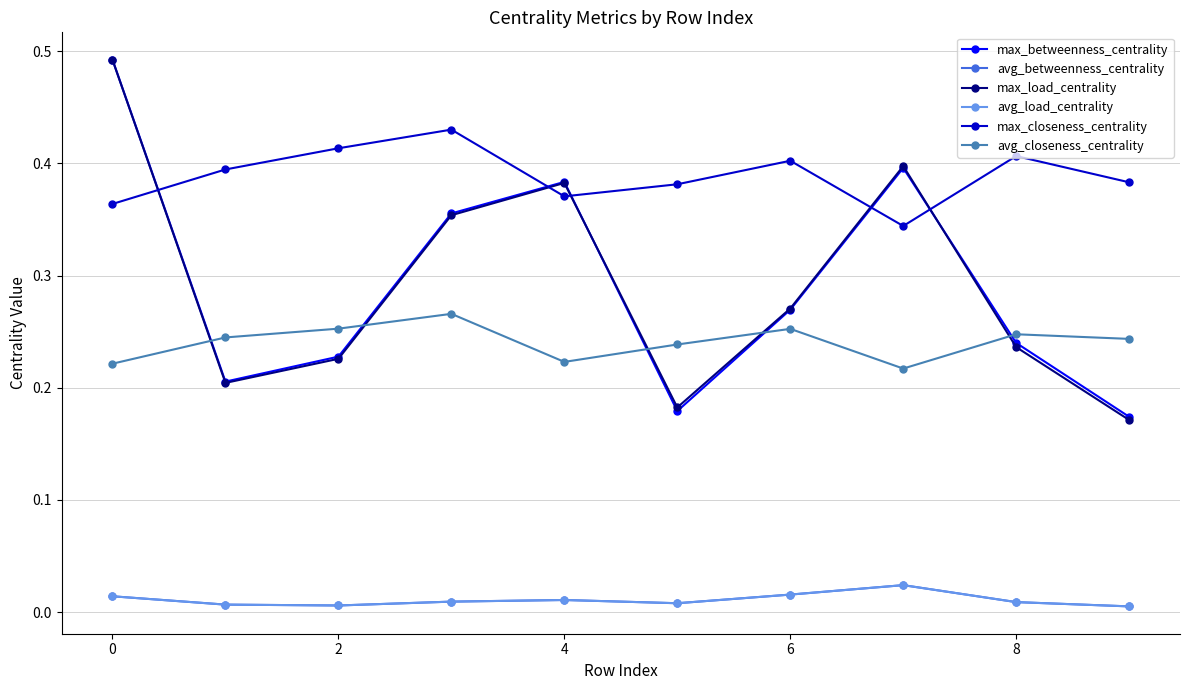

Rank the series by their maximum value, from highest to lowest.

max_betweenness_centrality, max_load_centrality, max_closeness_centrality, avg_closeness_centrality, avg_betweenness_centrality, avg_load_centrality